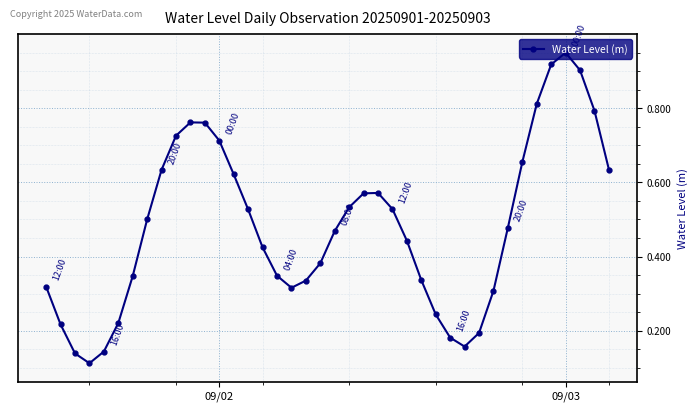

What is the sum of all values?

19.2